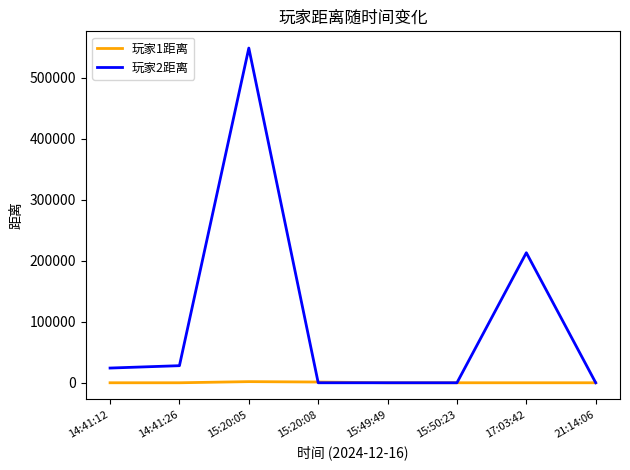

Rank the series by their average value, from highest to lowest.

玩家2距离, 玩家1距离